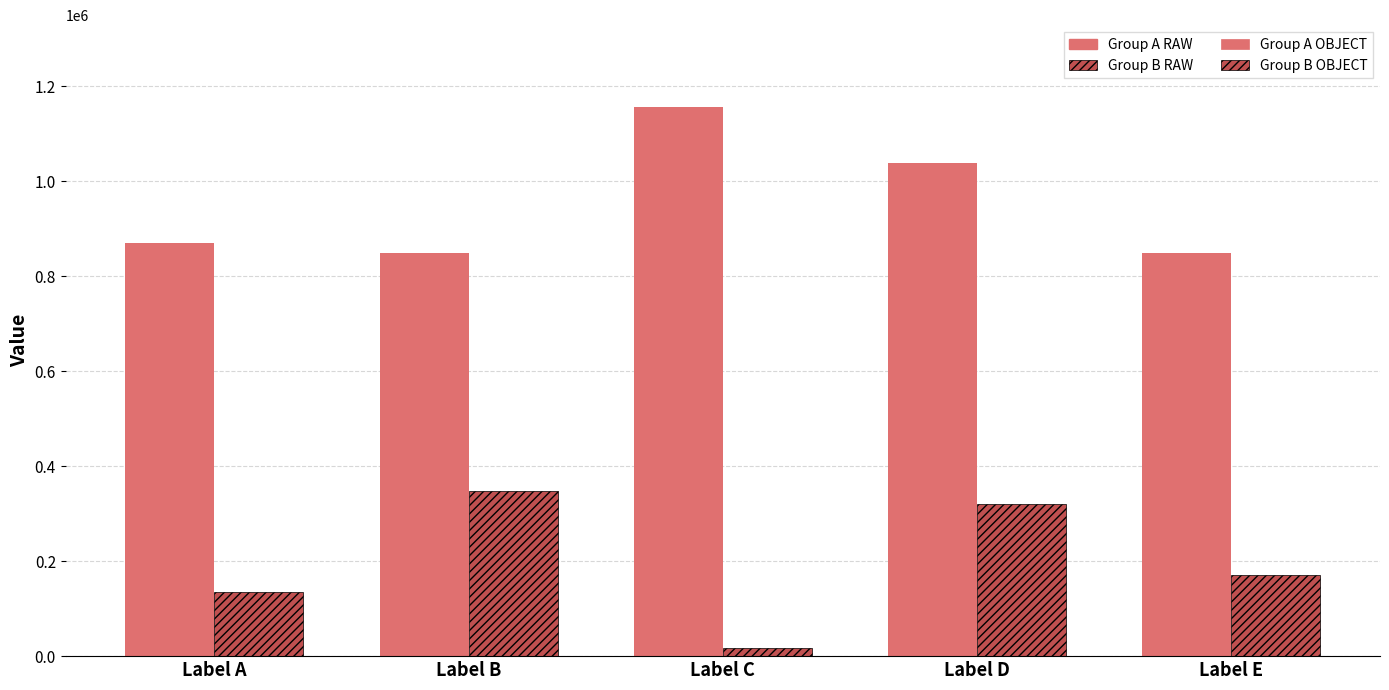

What is the difference between the highest and lowest values at Label B?

500911